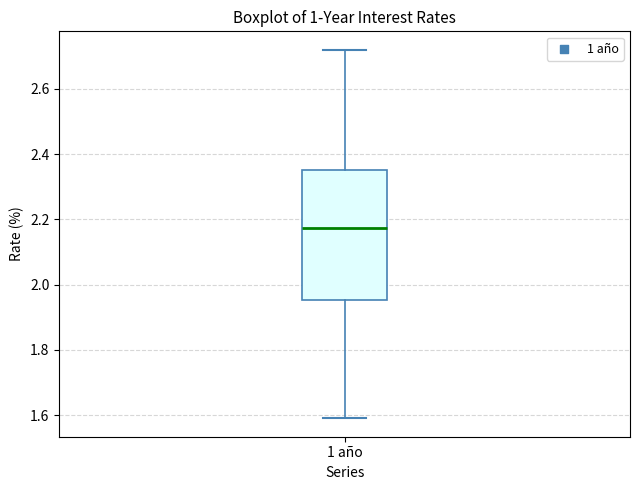

Where is the upper edge of the box for 1 año on the y-axis? The values are not printed on the chart, so give them approximately, as read against the axis.

2.36